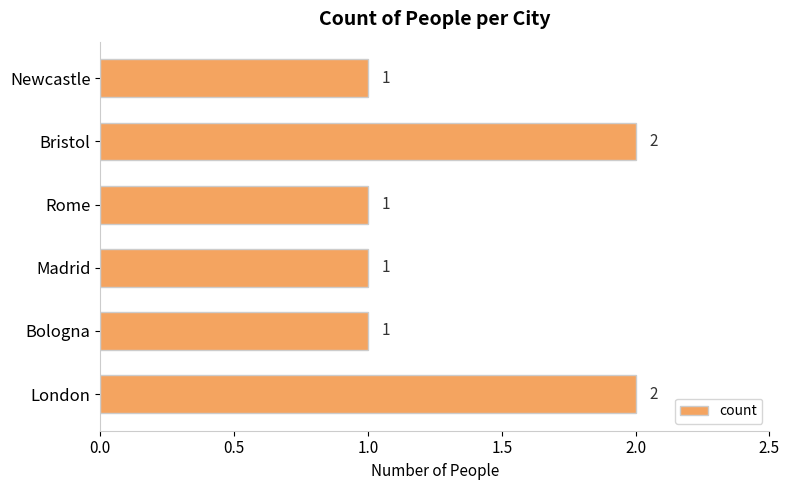

True or false: the data shows 2 at Bristol.

True